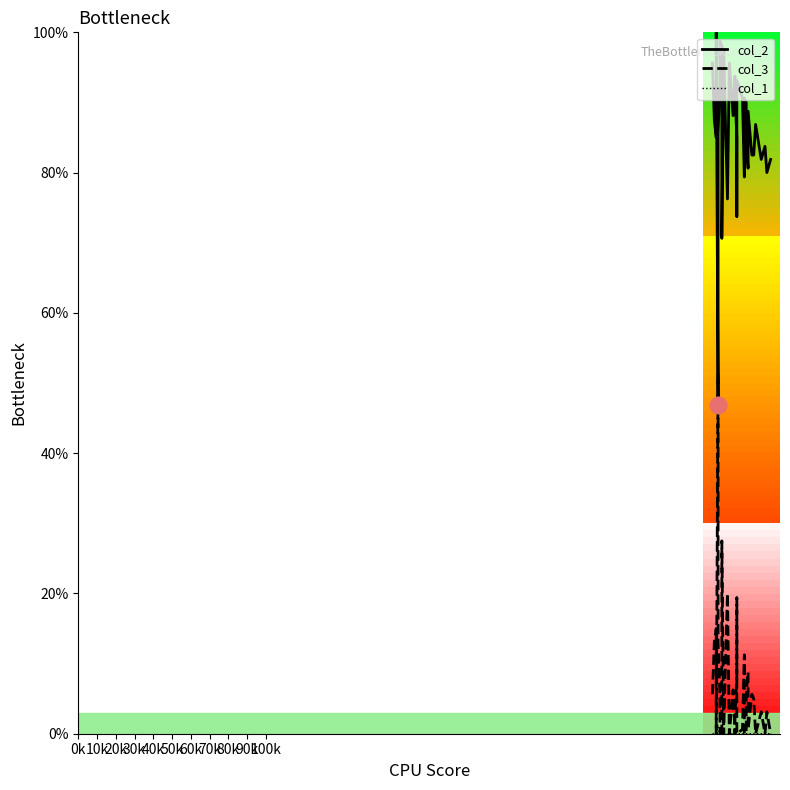

True or false: col_2 line and col_1 line intersect in this chart.

False